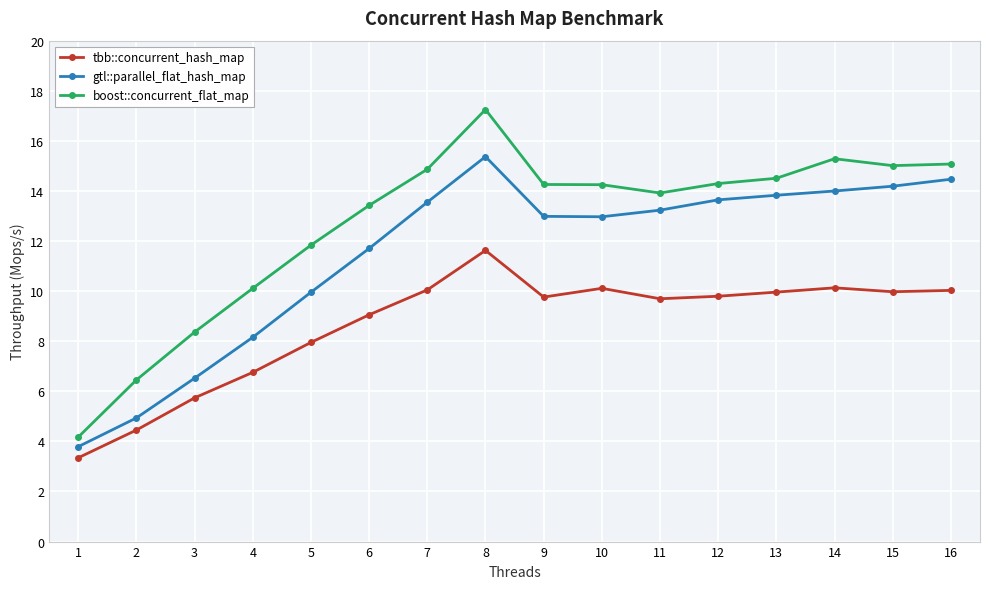

What is the greatest value displayed?

17.3